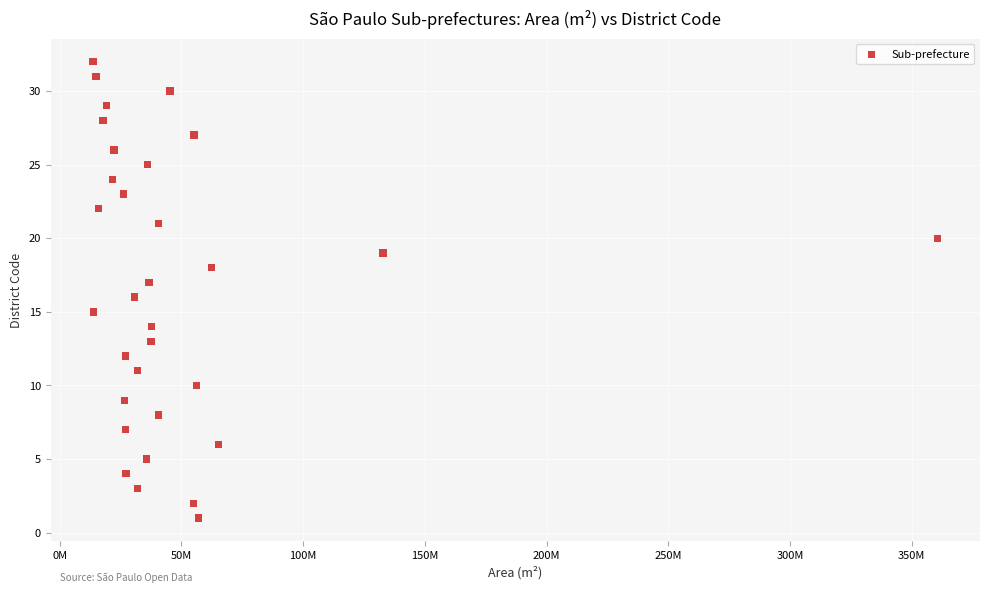

What is the range of Y values (max minus min)?

31